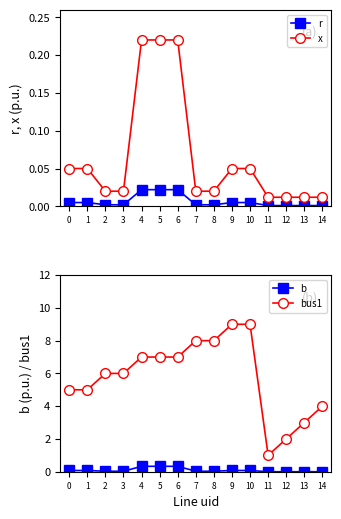

Reading right to left, what are all the values shown in this chart?

r: 14=0.0	13=0.0	12=0.0	11=0.0	10=0.0	9=0.0	8=0.0	7=0.0	6=0.0	5=0.0	4=0.0	3=0.0	2=0.0	1=0.0	0=0.0
x: 14=0.0	13=0.0	12=0.0	11=0.0	10=0.1	9=0.1	8=0.0	7=0.0	6=0.2	5=0.2	4=0.2	3=0.0	2=0.0	1=0.1	0=0.1
b: 14=0.0	13=0.0	12=0.0	11=0.0	10=0.1	9=0.1	8=0.0	7=0.0	6=0.3	5=0.3	4=0.3	3=0.0	2=0.0	1=0.1	0=0.1
bus1: 14=4.0	13=3.0	12=2.0	11=1.0	10=9.0	9=9.0	8=8.0	7=8.0	6=7.0	5=7.0	4=7.0	3=6.0	2=6.0	1=5.0	0=5.0